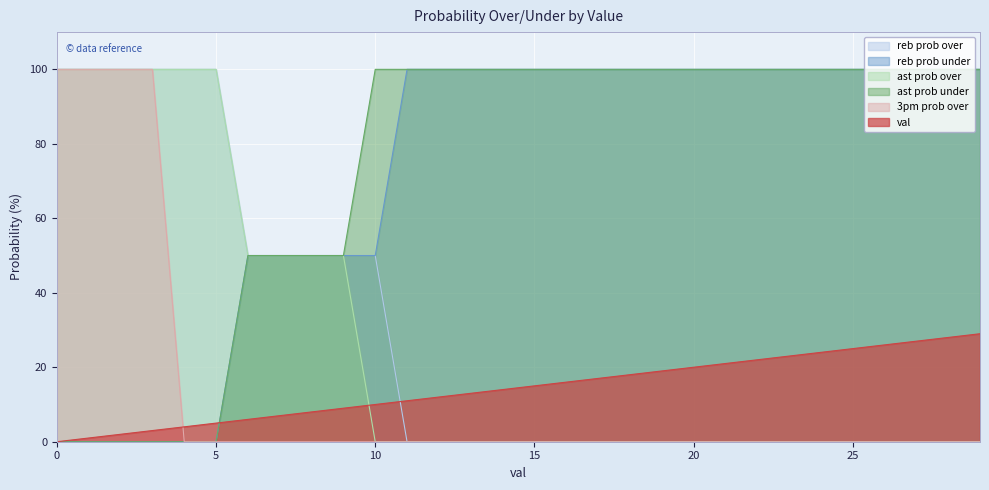

What is the sum of all 3pm prob over values?

400